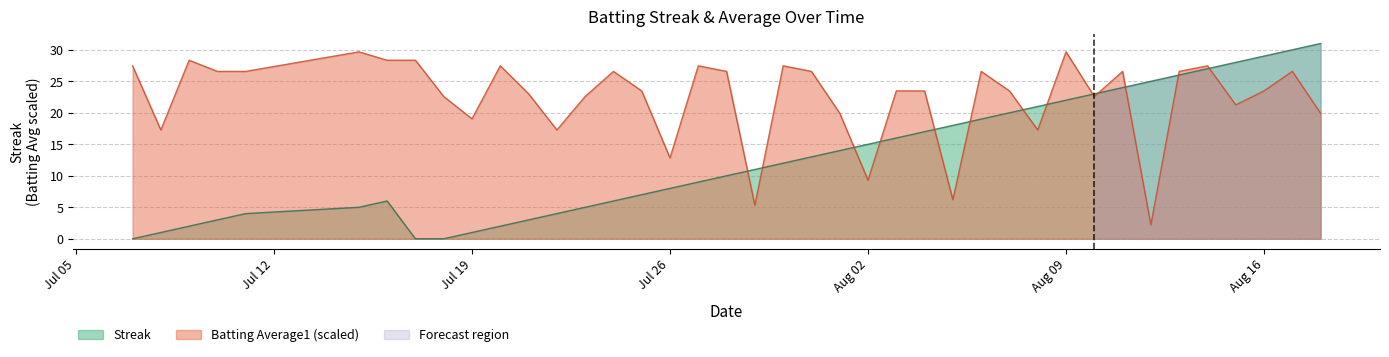

How many categories are shown in the chart?

40